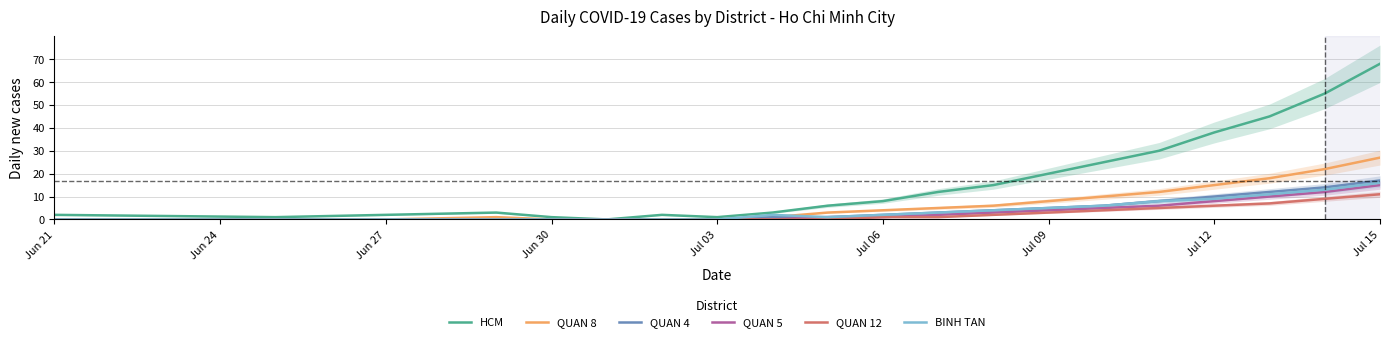

Does the chart display data point markers on the line(s)?

No